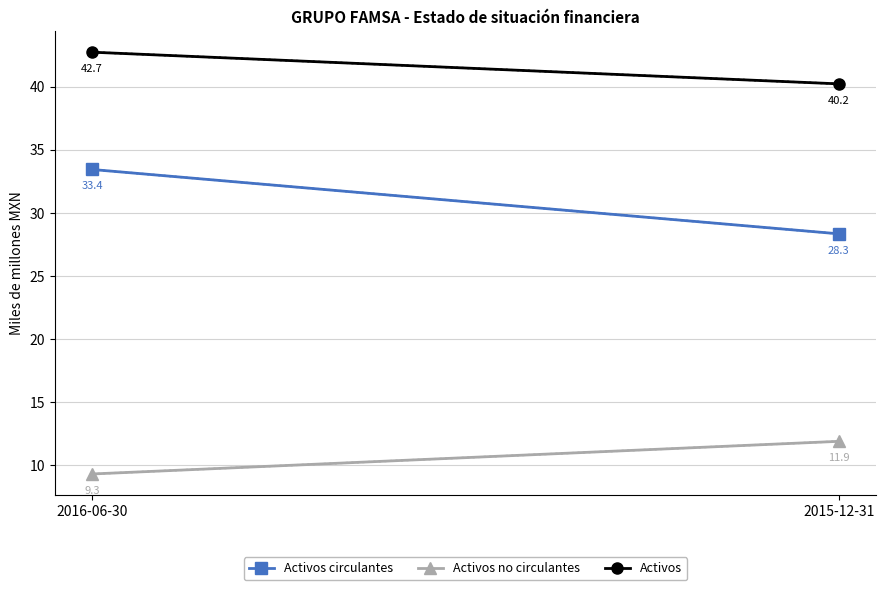

How many data points in Activos no circulantes are above 11?

1